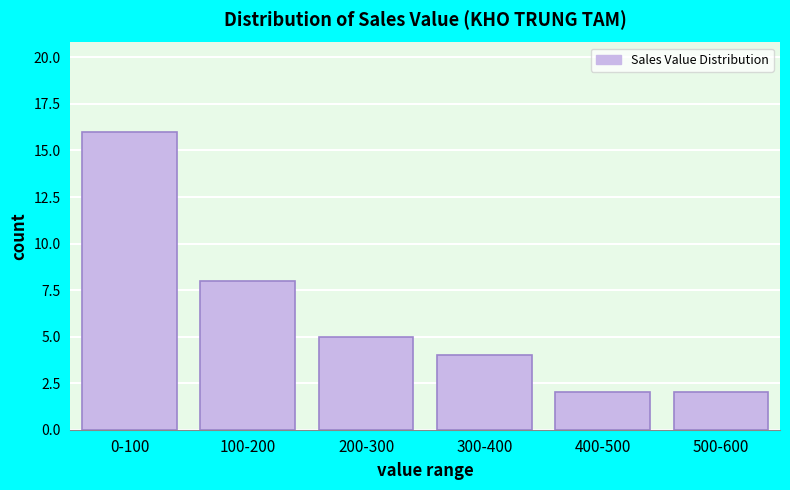

Reading left to right, transcribe all the data shown in this chart.

0-100=16	100-200=8	200-300=5	300-400=4	400-500=2	500-600=2